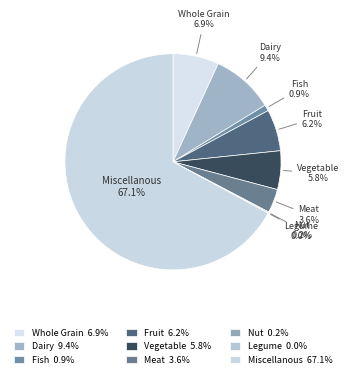

Does Miscellanous account for over 50% of the chart?

Yes